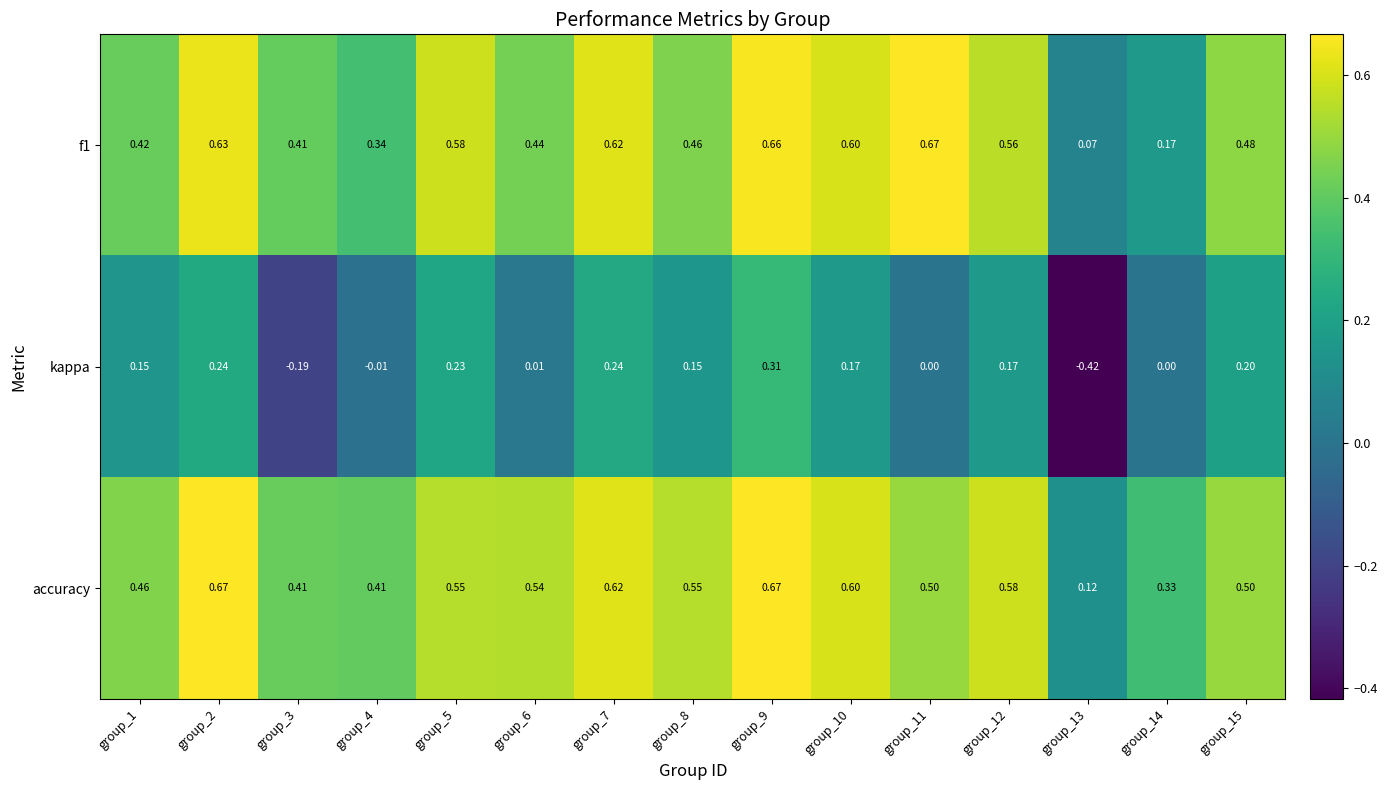

Is the value of accuracy at group_4 greater than the value of f1 at group_4?

Yes